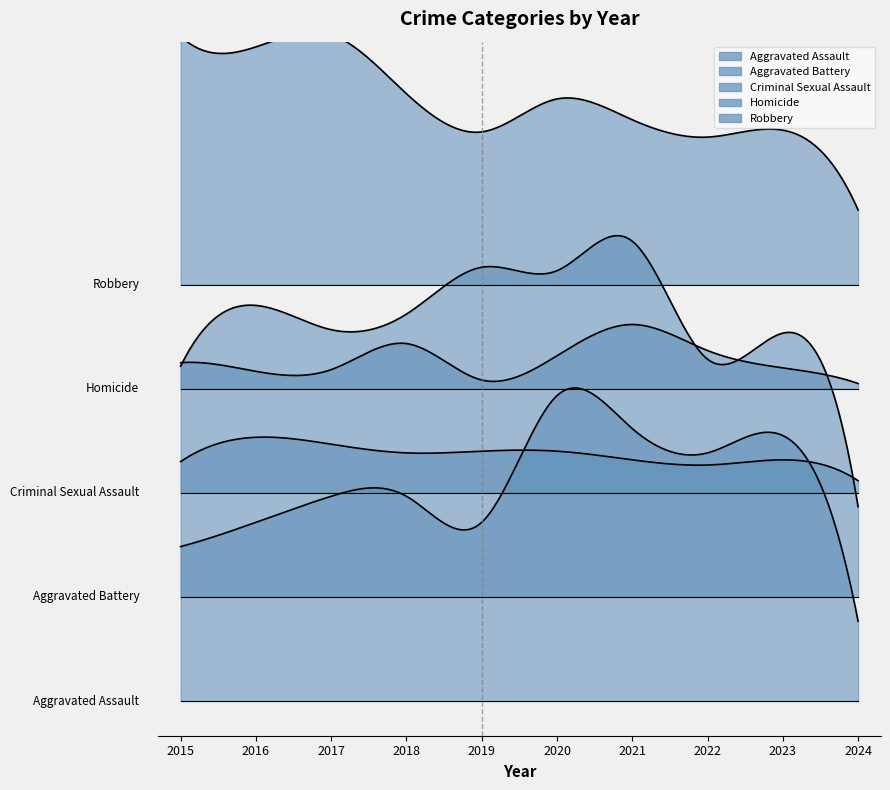

Which series has the largest total across all categories?

Aggravated Battery